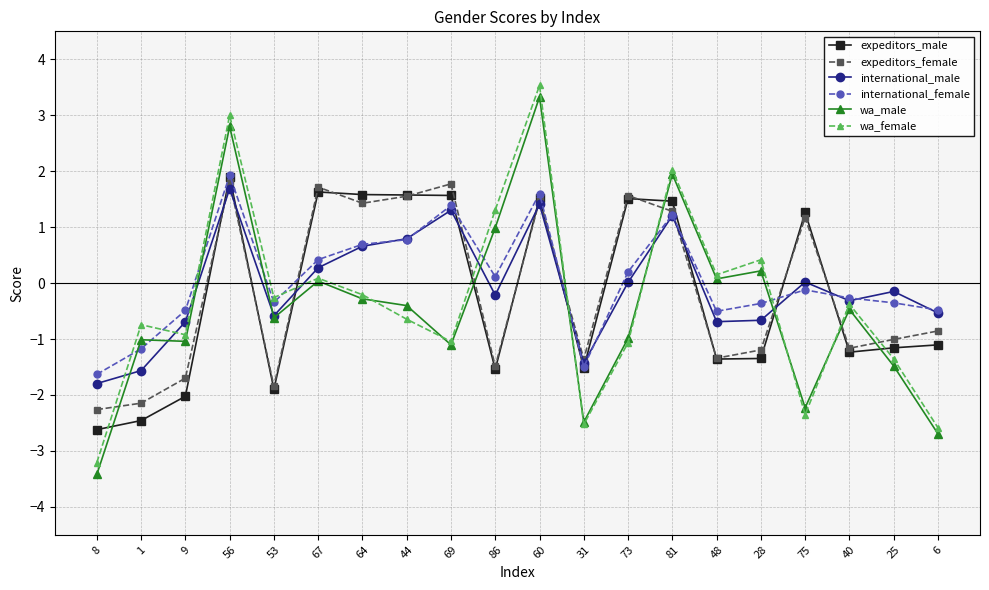

What is the minimum value for expeditors_female?

-2.3